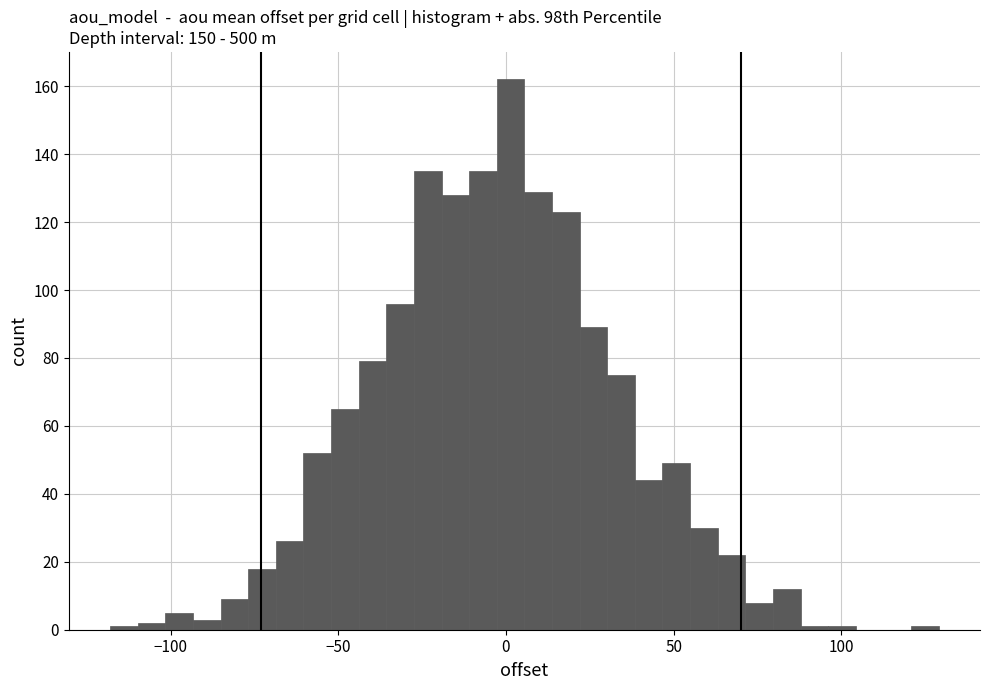

Read against the x-axis, roughly where is the centre of the tallest bar?

0